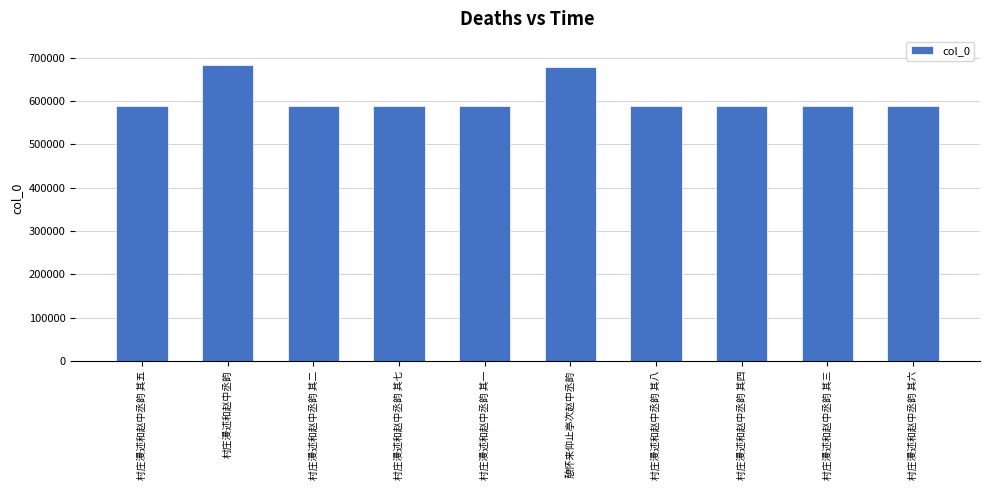

What is the average value?

607514